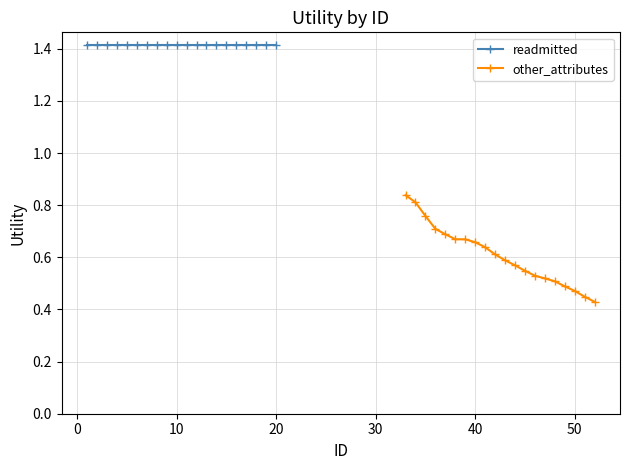

How many lines are shown in the chart?

2